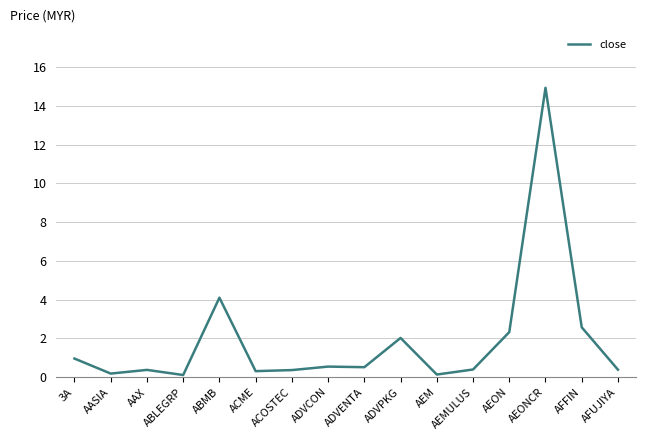

What position from the left is ADVCON?

8